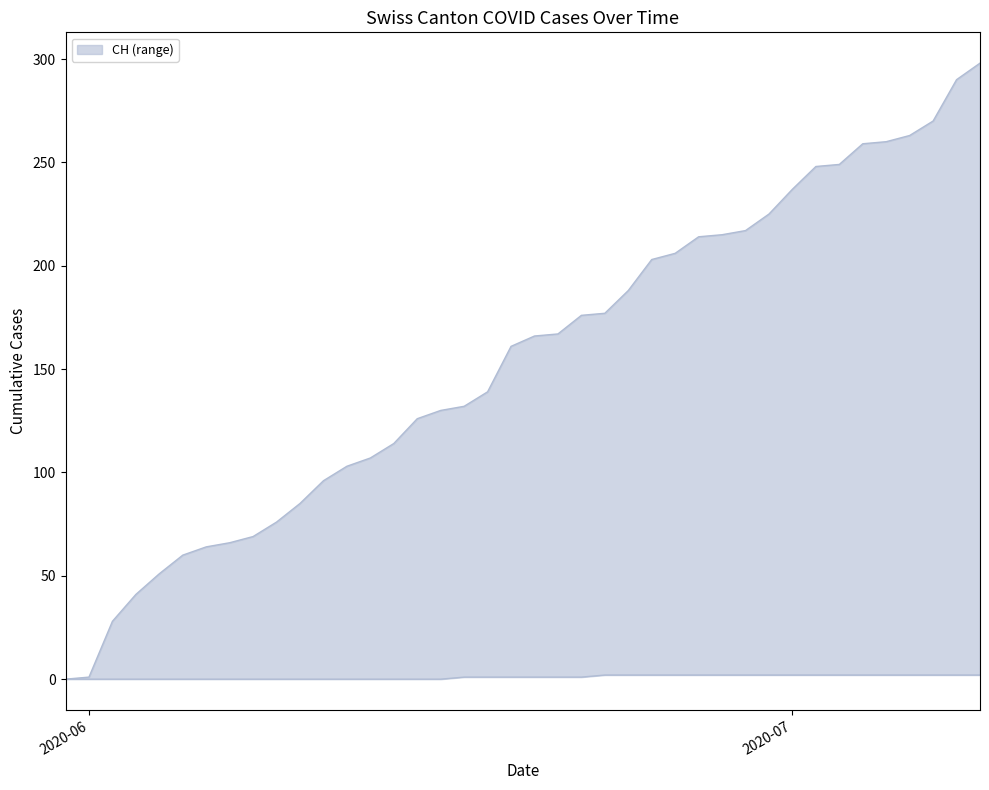

List the labels in order of BL value, smallest first.

2020-05-31, 2020-06-01, 2020-06-02, 2020-06-03, 2020-06-04, 2020-06-05, 2020-06-06, 2020-06-07, 2020-06-08, 2020-06-09, 2020-06-10, 2020-06-11, 2020-06-12, 2020-06-13, 2020-06-14, 2020-06-15, 2020-06-16, 2020-06-17, 2020-06-18, 2020-06-19, 2020-06-20, 2020-06-21, 2020-06-22, 2020-06-23, 2020-06-24, 2020-06-25, 2020-06-26, 2020-06-27, 2020-06-28, 2020-06-29, 2020-06-30, 2020-07-01, 2020-07-02, 2020-07-03, 2020-07-04, 2020-07-05, 2020-07-06, 2020-07-07, 2020-07-08, 2020-07-09